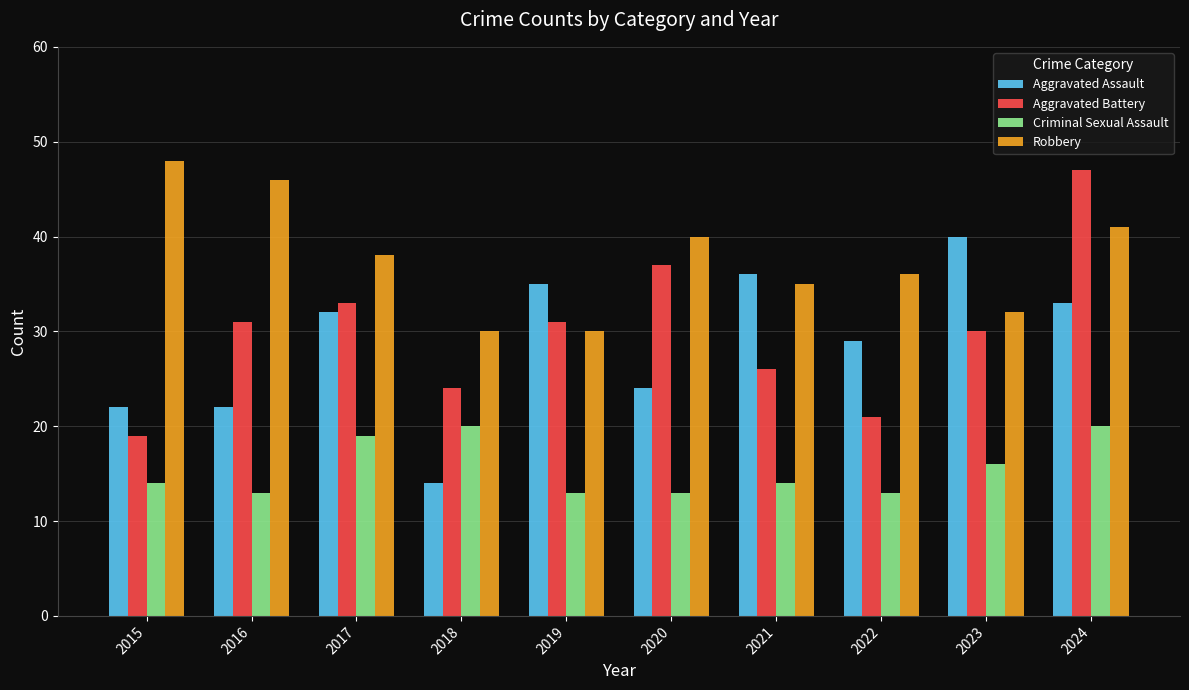

Does the chart contain any negative values?

No